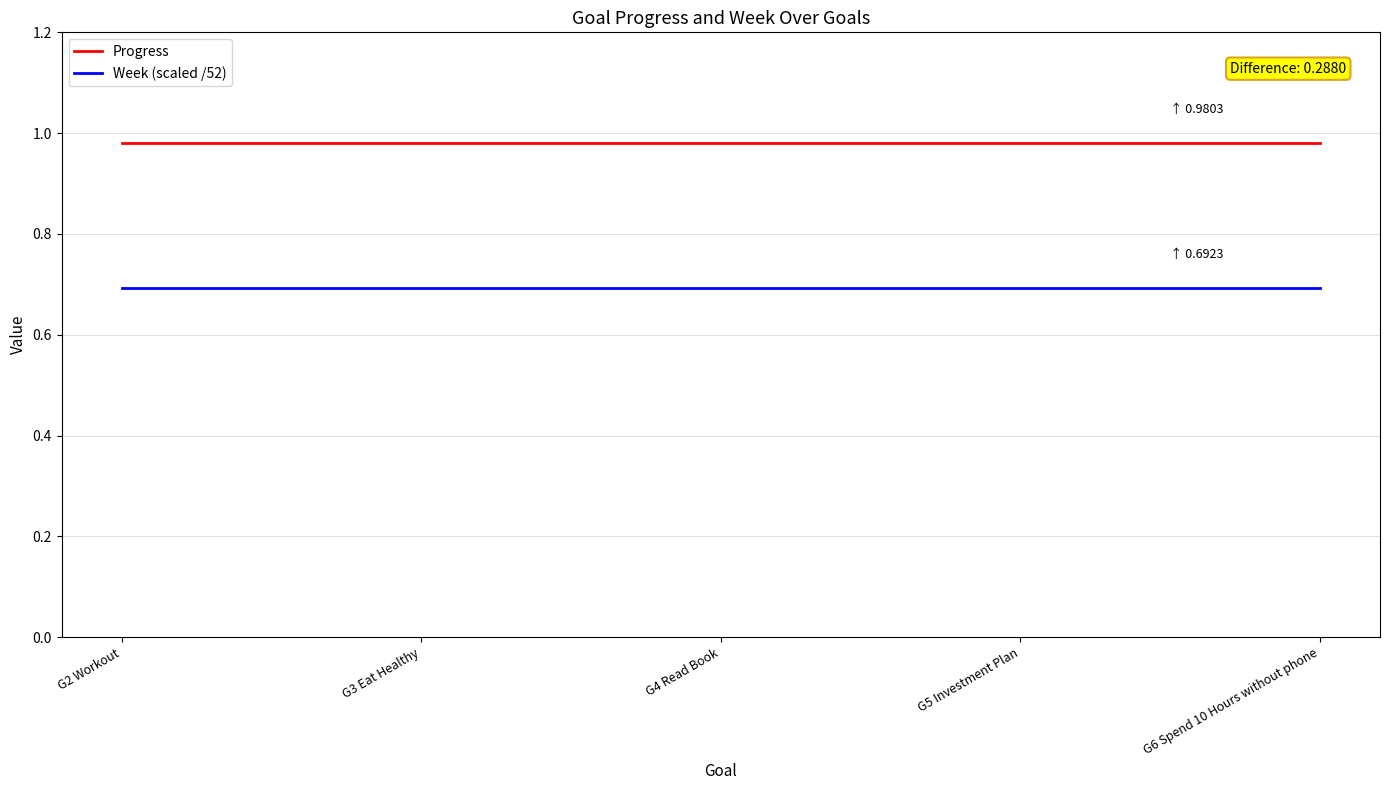

What is the spread (max minus min) of values at G4 Read Book?

0.3